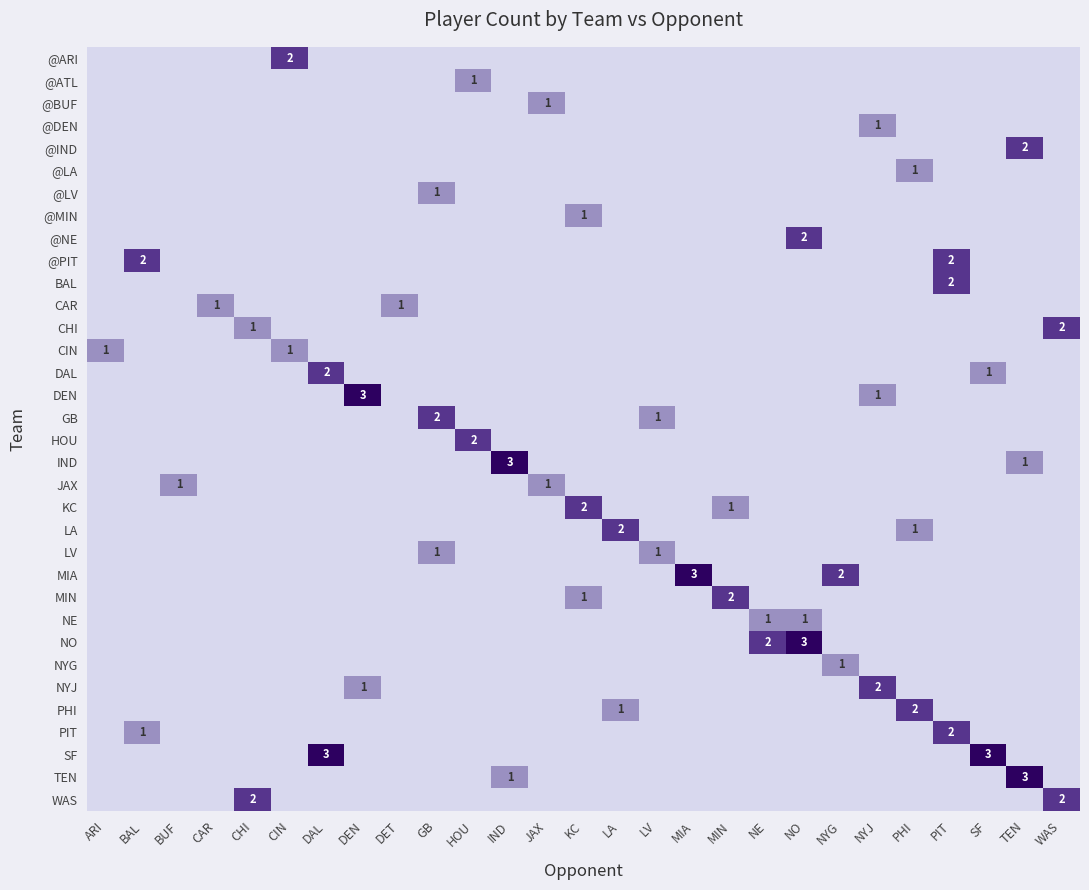

What is the total value across all series at NO?

6